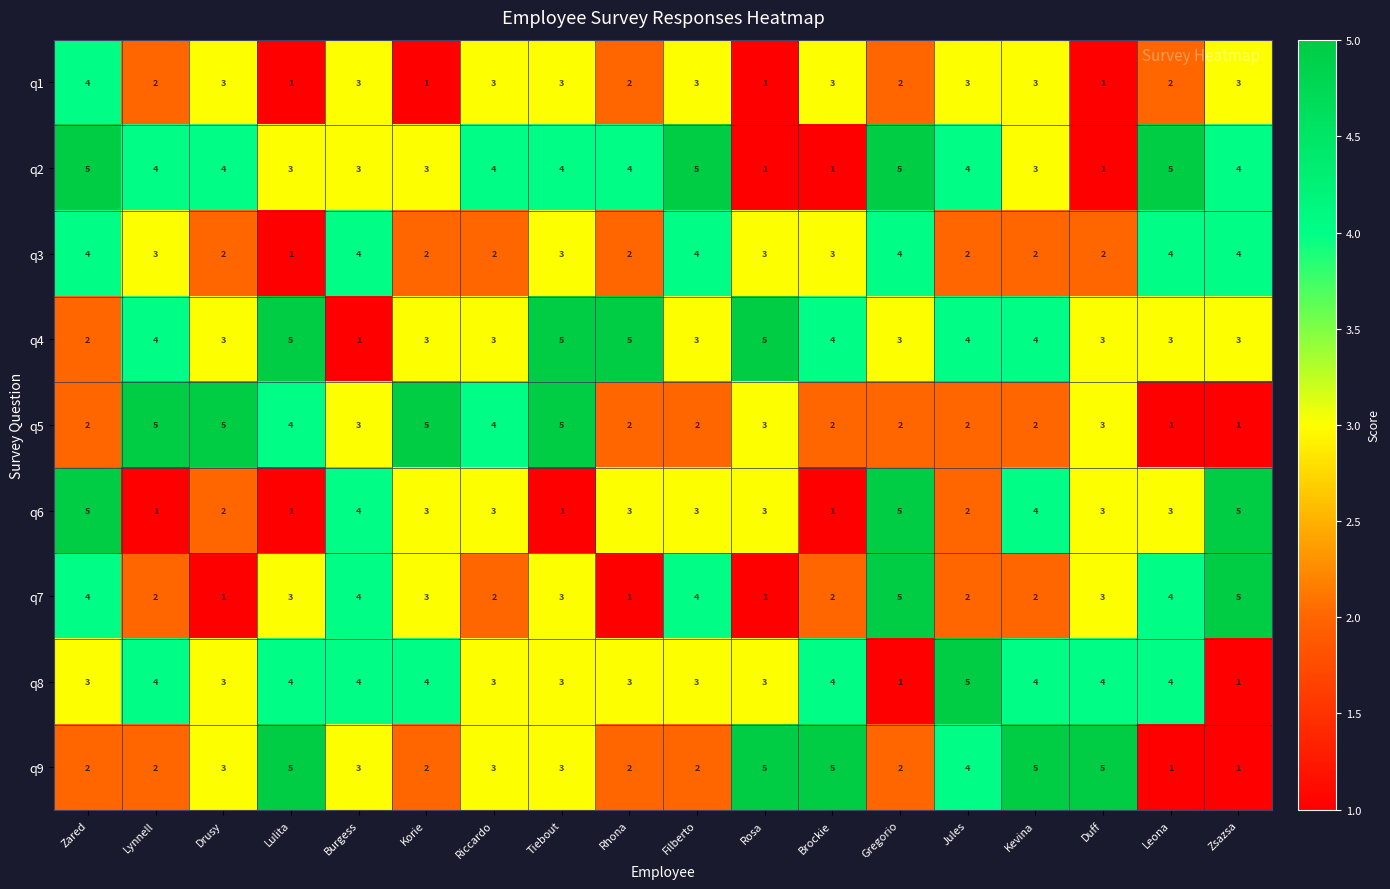

What is the greatest value displayed?

5